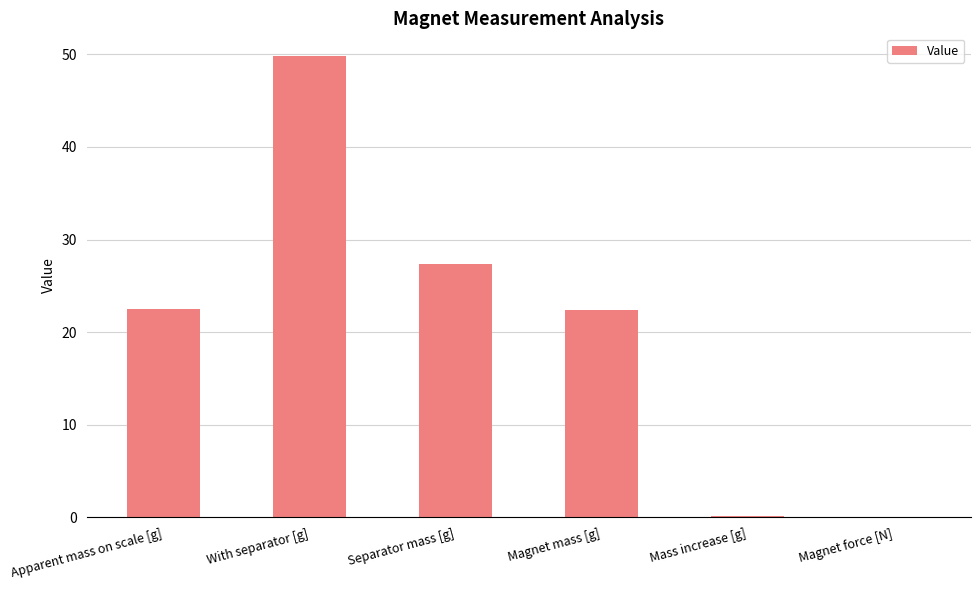

What is the sum of all values?

122.3